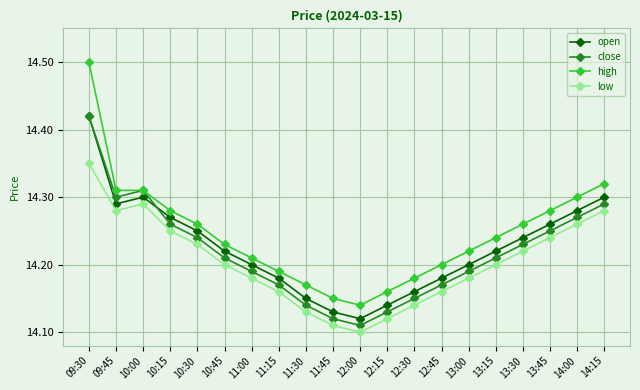

How many interior local peaks does the low series have?

1